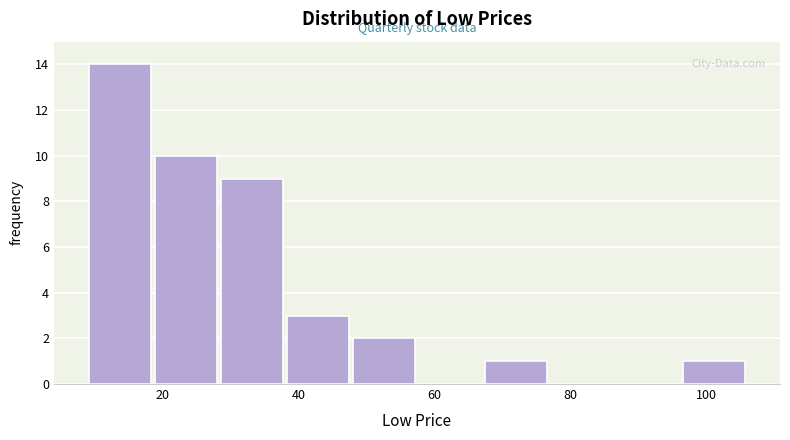

Reading left to right, list every bar in this chart as the range it spans on the x-axis followed by its height. Neither the bar edges nor the heights are printed on the chart, so give them approximately, as read against the axes.

8 to 18: 14
18 to 28: 10
28 to 38: 9
38 to 48: 3
48 to 58: 2
58 to 68: 0
68 to 76: 1
76 to 86: 0
86 to 96: 0
96 to 106: 1